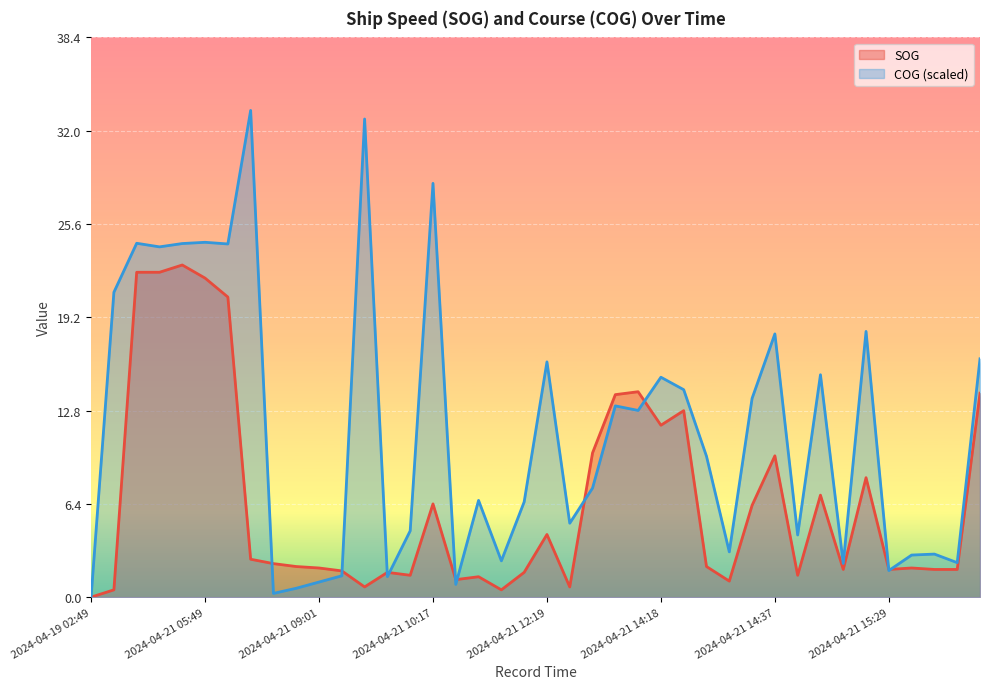

What are all the series names shown in the legend?

SOG, COG (scaled)